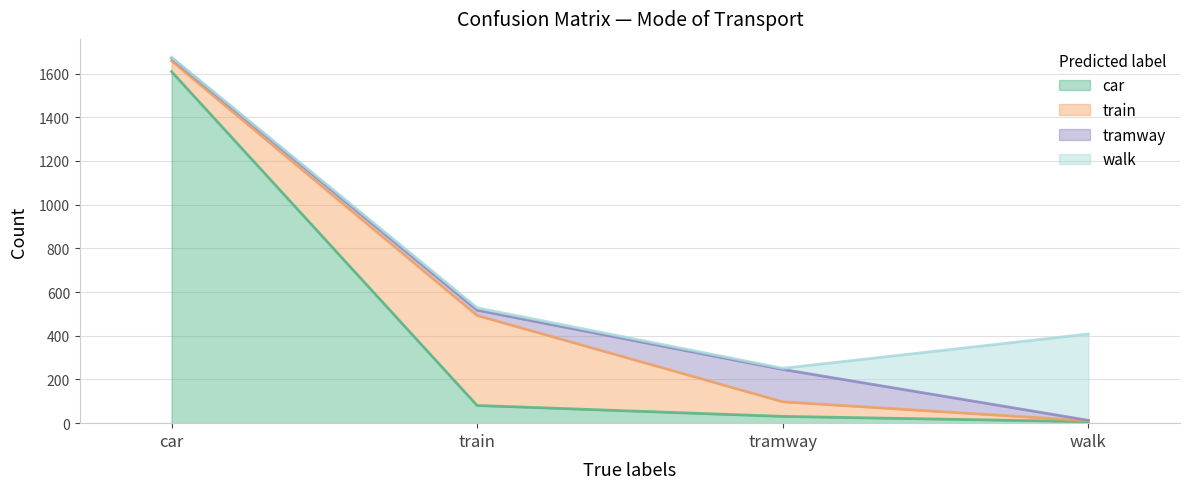

Is the value of tramway at train greater than the value of car at walk?

Yes